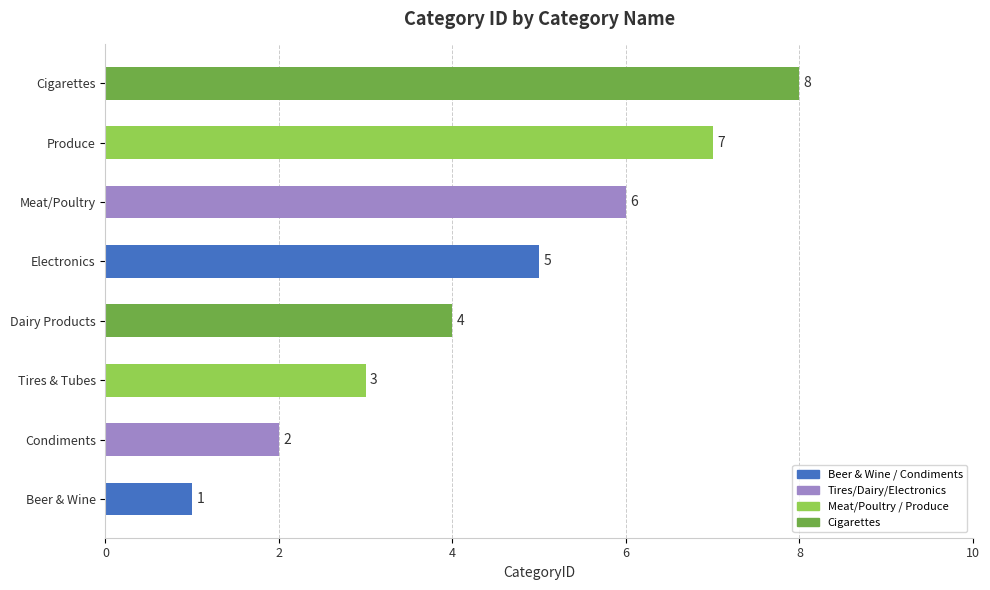

Approximately how many times larger is the value at Dairy Products compared to Beer & Wine?

4.0